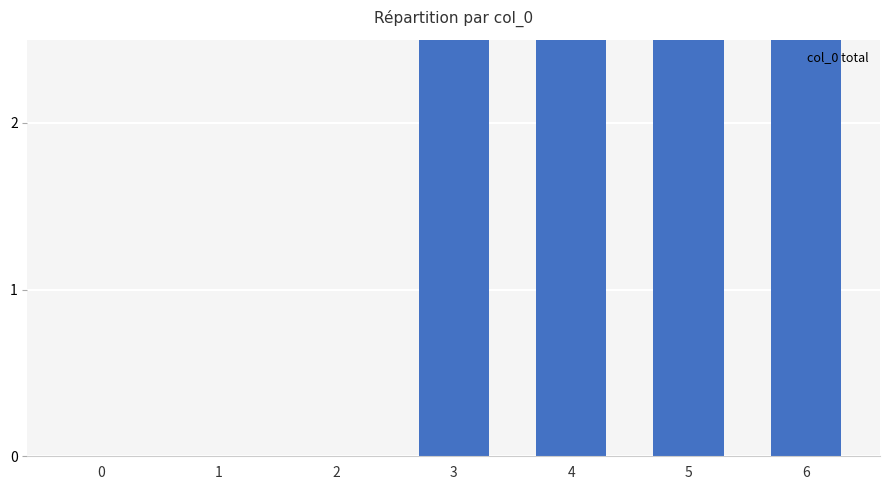

Count the values in the range 0 to 4.

7